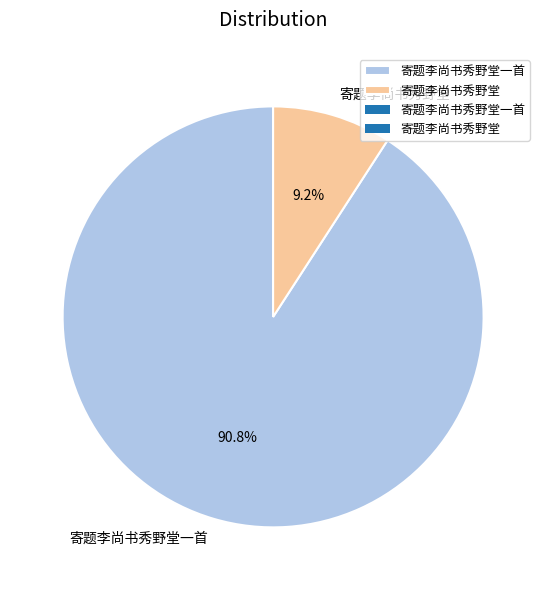

True or false: 寄题李尚书秀野堂 accounts for 9% of the total.

True